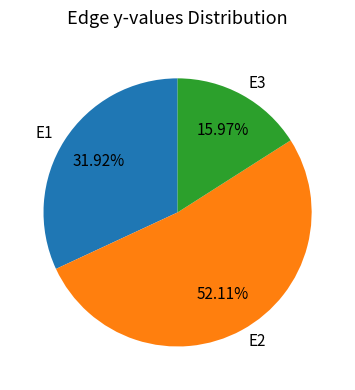

How many segments does this pie chart have?

3